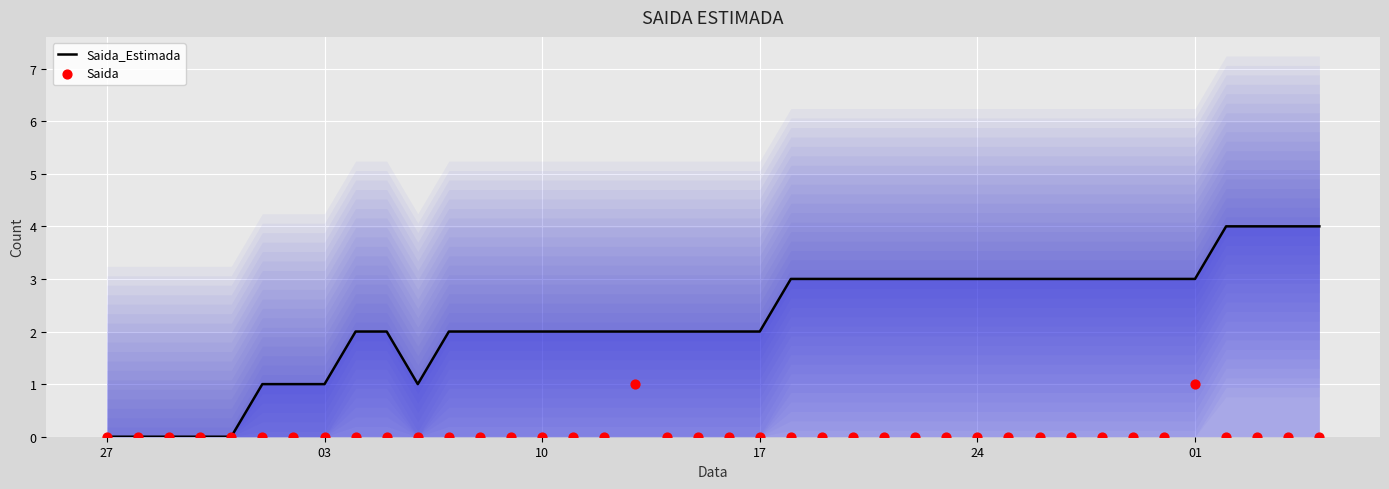

Which series reaches the maximum Y coordinate?

Saida_Estimada